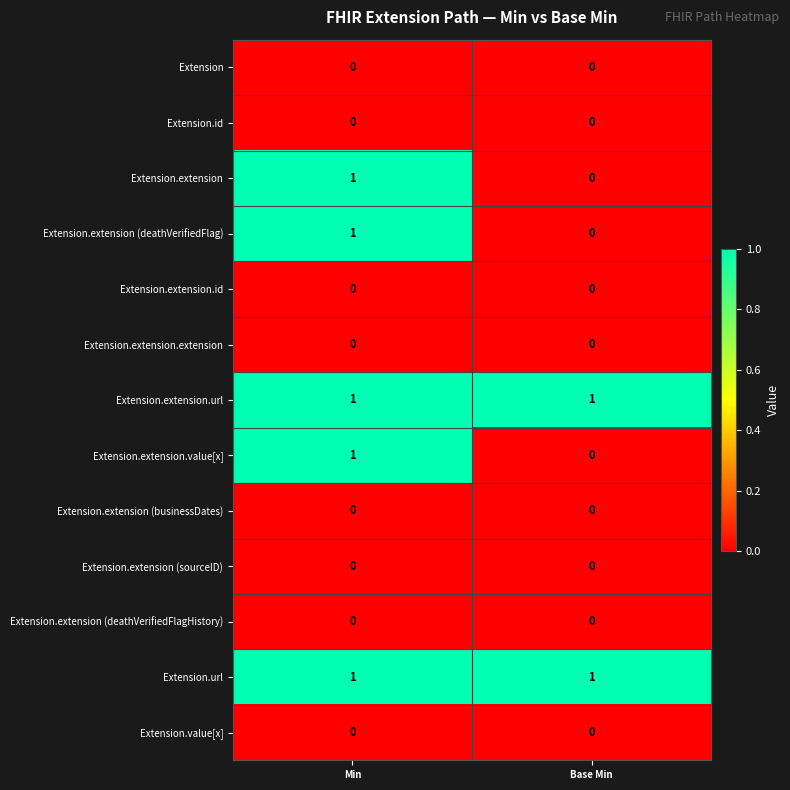

At which category is the sum across all series the highest?

Min